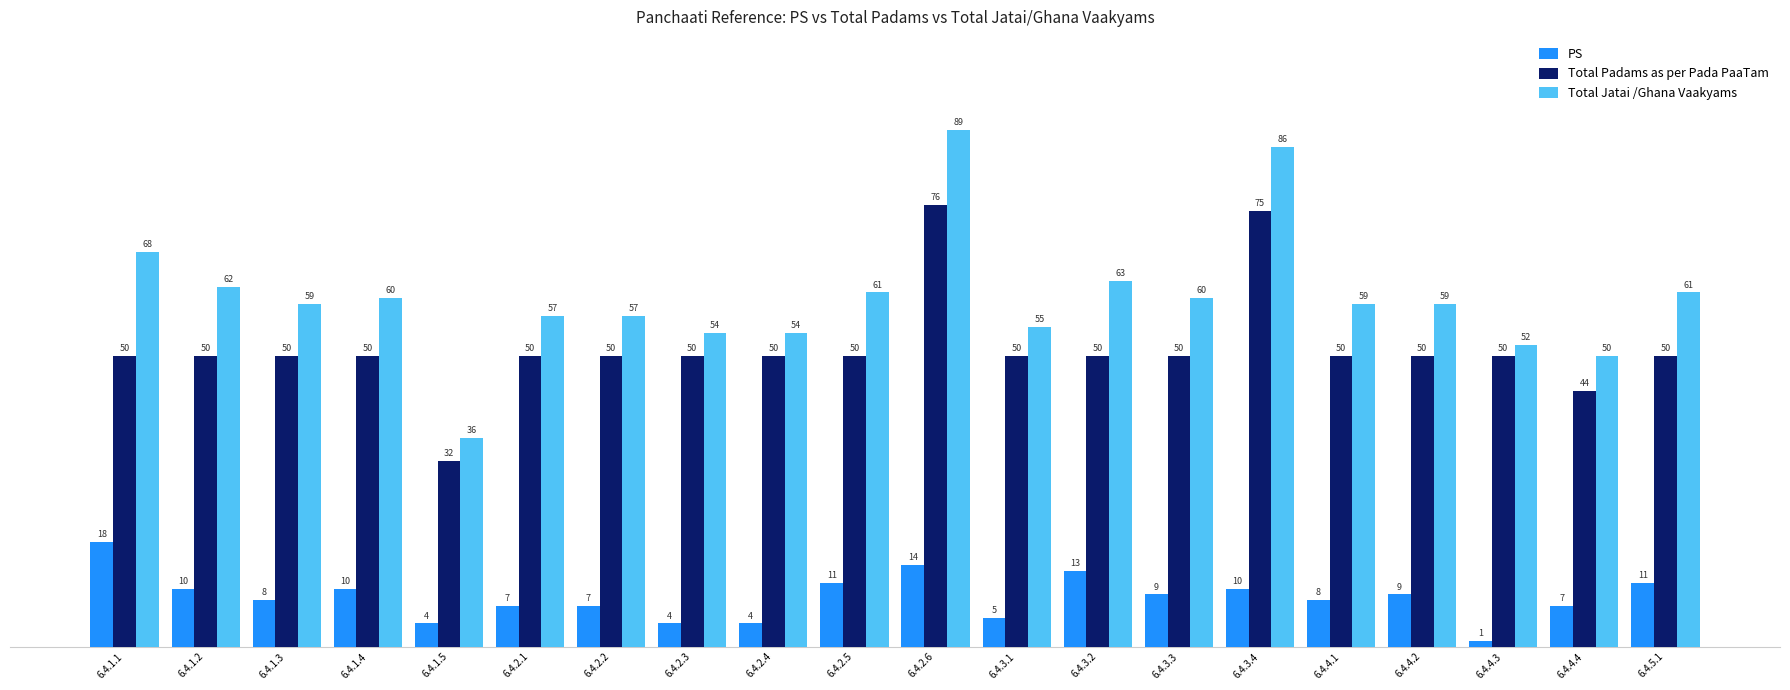

What is the label of the 12th bar from the right?

6.4.2.4